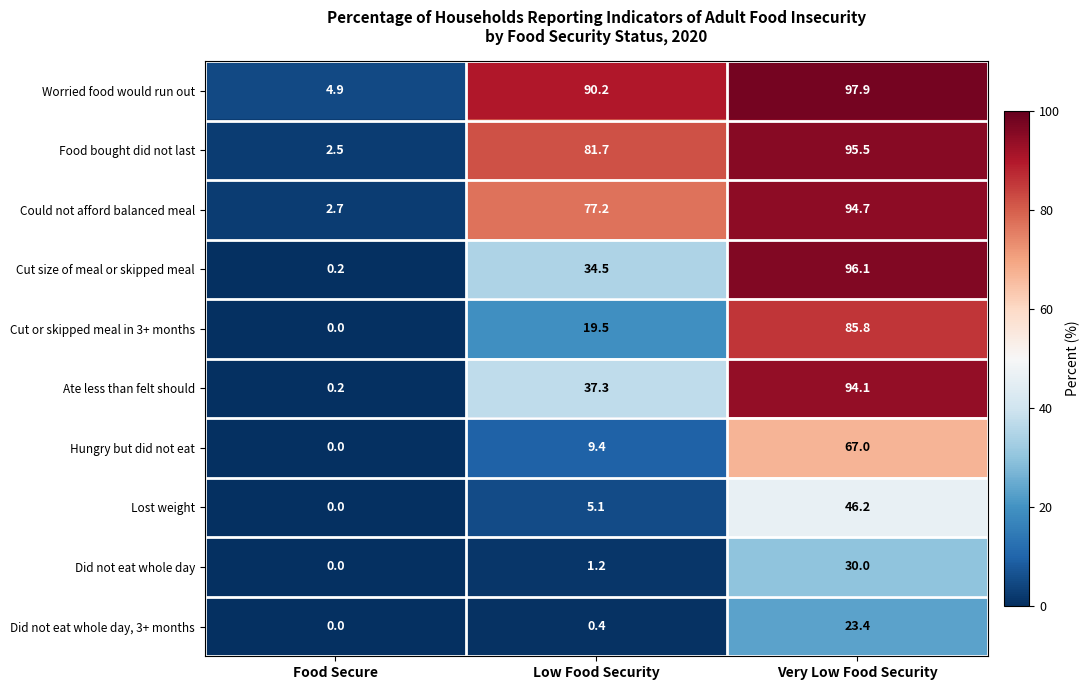

Count the number of categories in the chart.

3